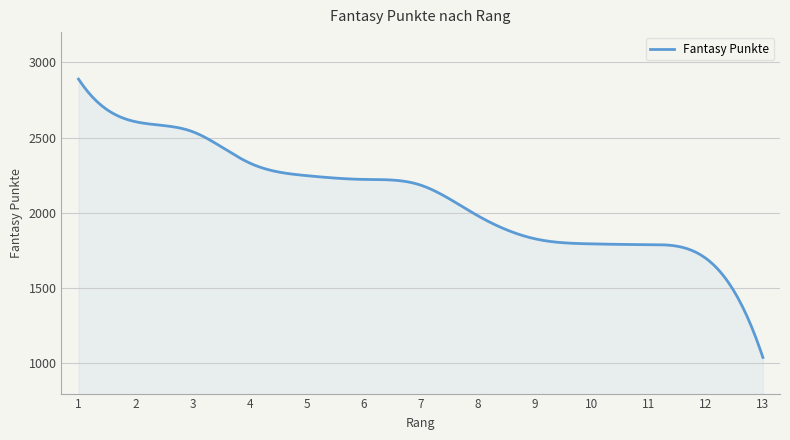

What is the maximum value shown in the chart?

2888.0